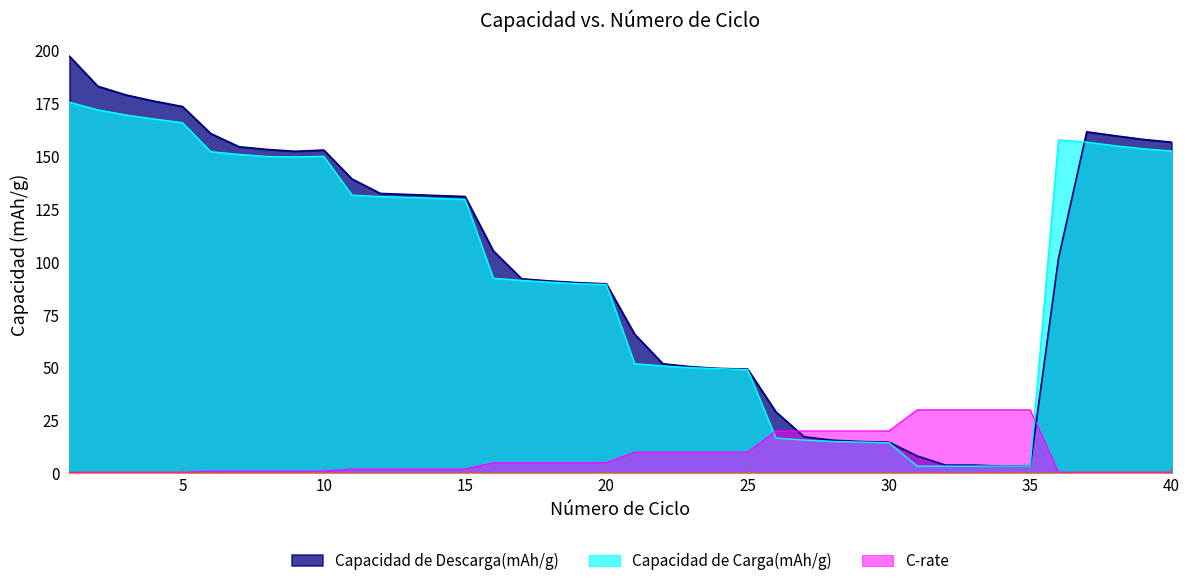

The value of C-rate at 39 is 0.5. True or false?

True